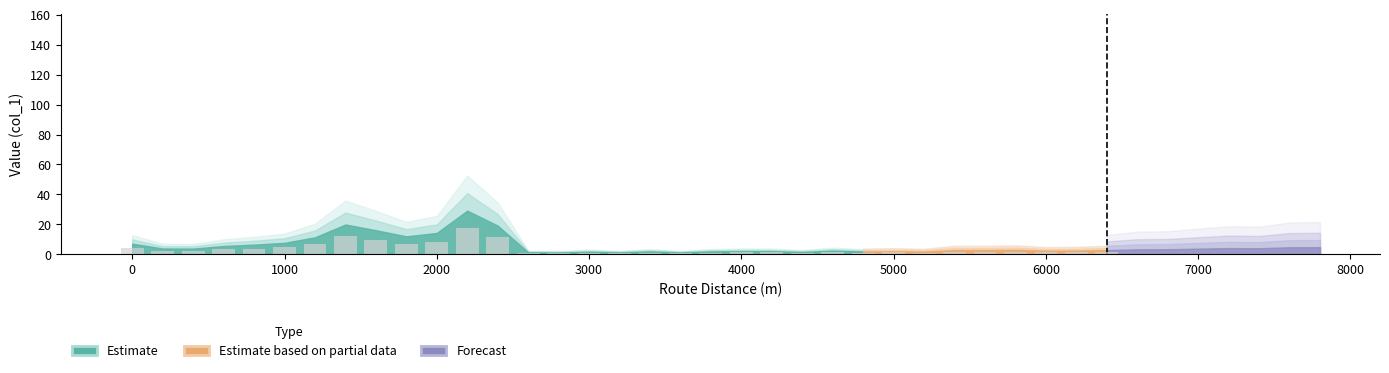

Between 23 and 28, which is larger?

28